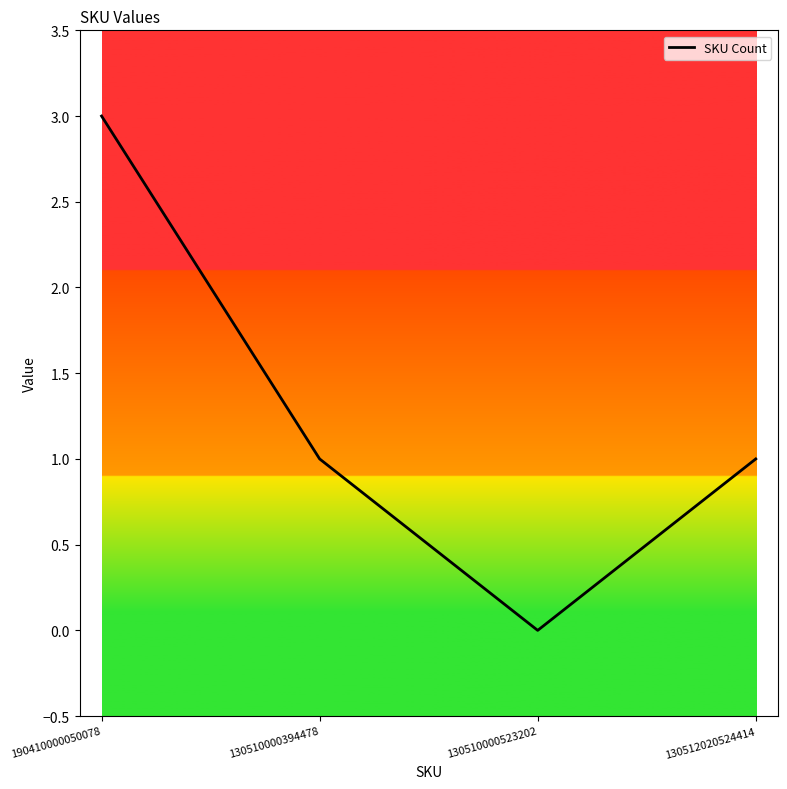

Does the chart display data point markers on the line(s)?

No